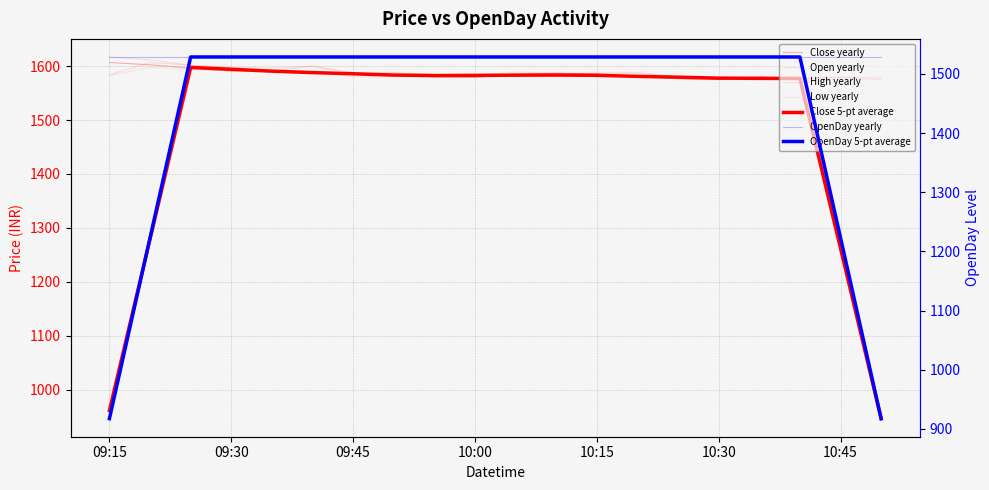

True or false: Close has a value of 1596.3 at 2024-01-15 09:25.

True